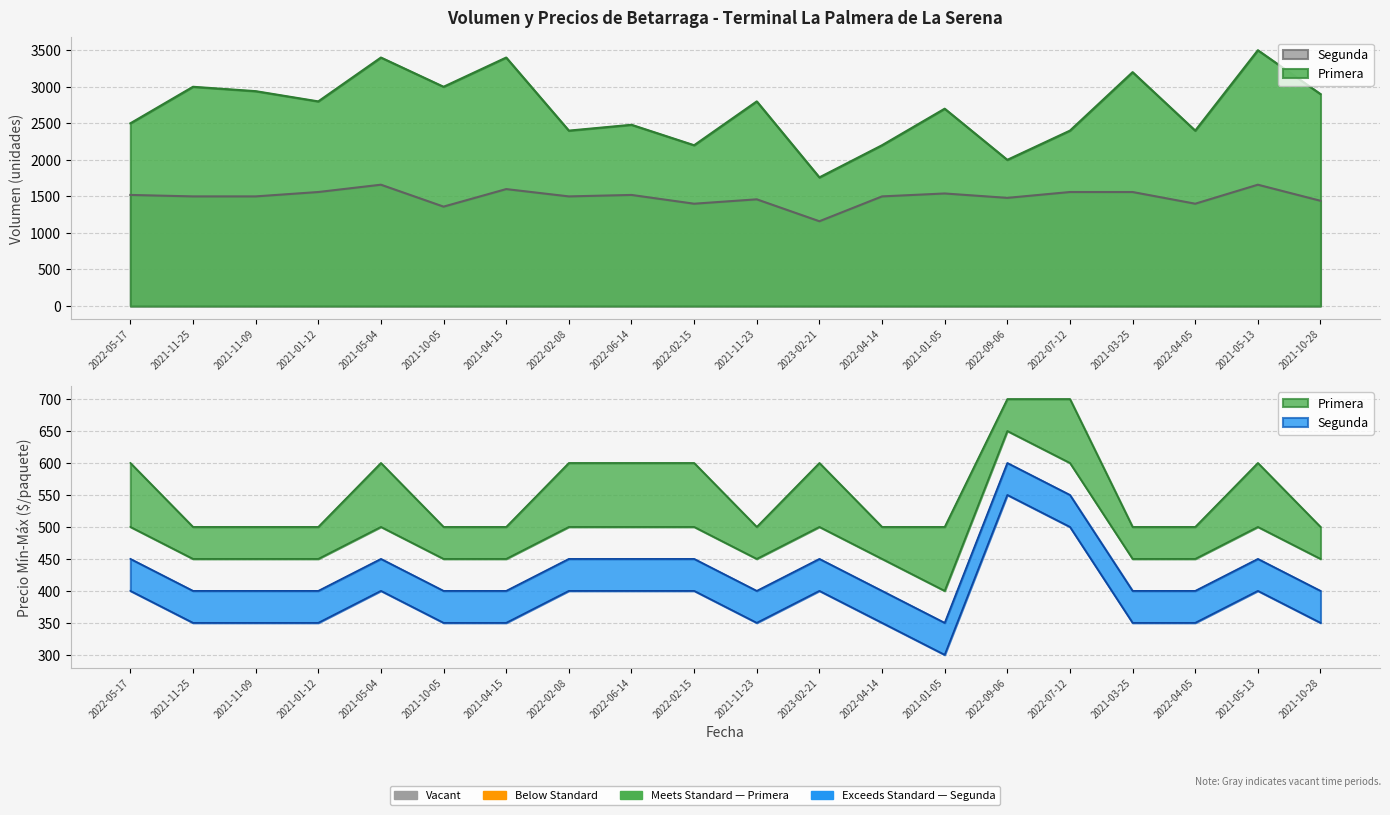

Where is the first local maximum for Segunda?

2021-05-04